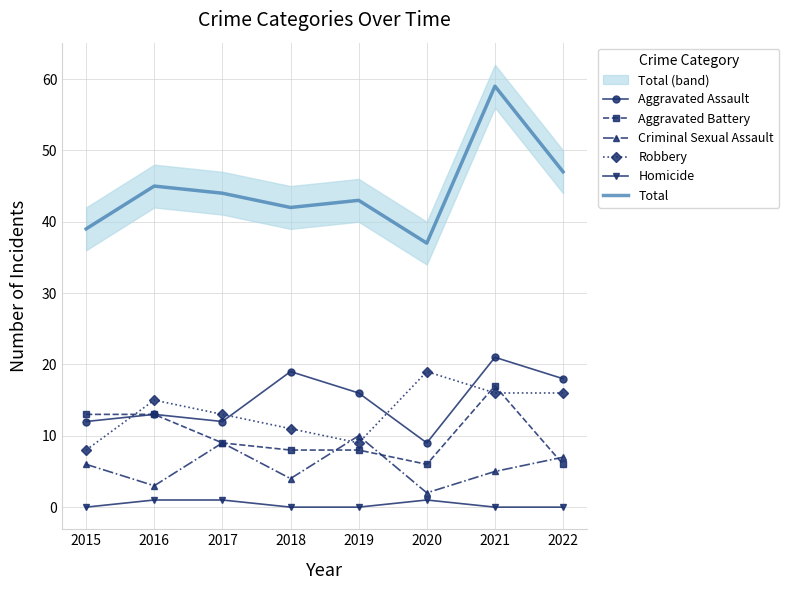

What are all the series names shown in the legend?

Aggravated Assault, Aggravated Battery, Criminal Sexual Assault, Robbery, Homicide, Total